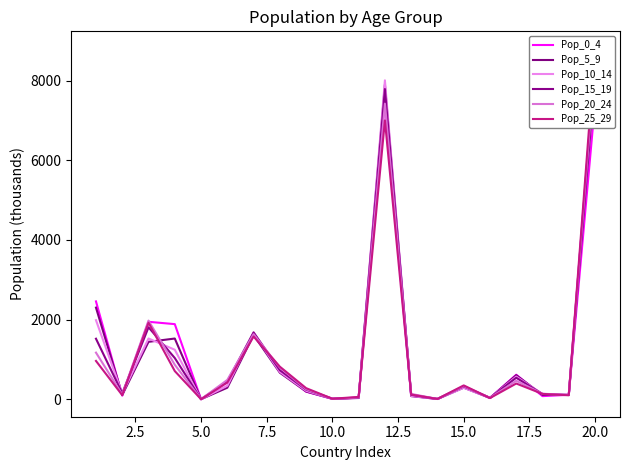

What is the difference between the second highest and second lowest values in the Pop_20_24 series?

7411.7